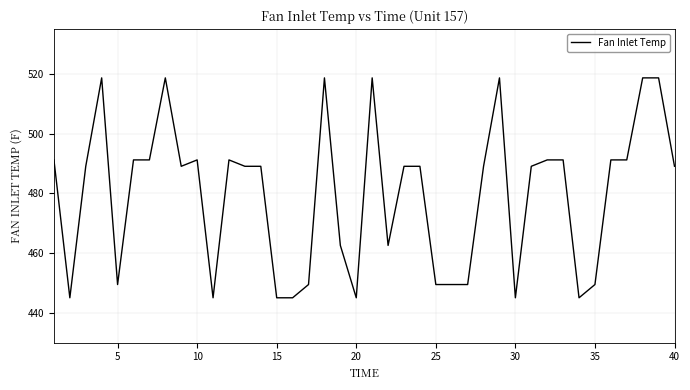

What is the difference between the maximum and minimum values?

73.7